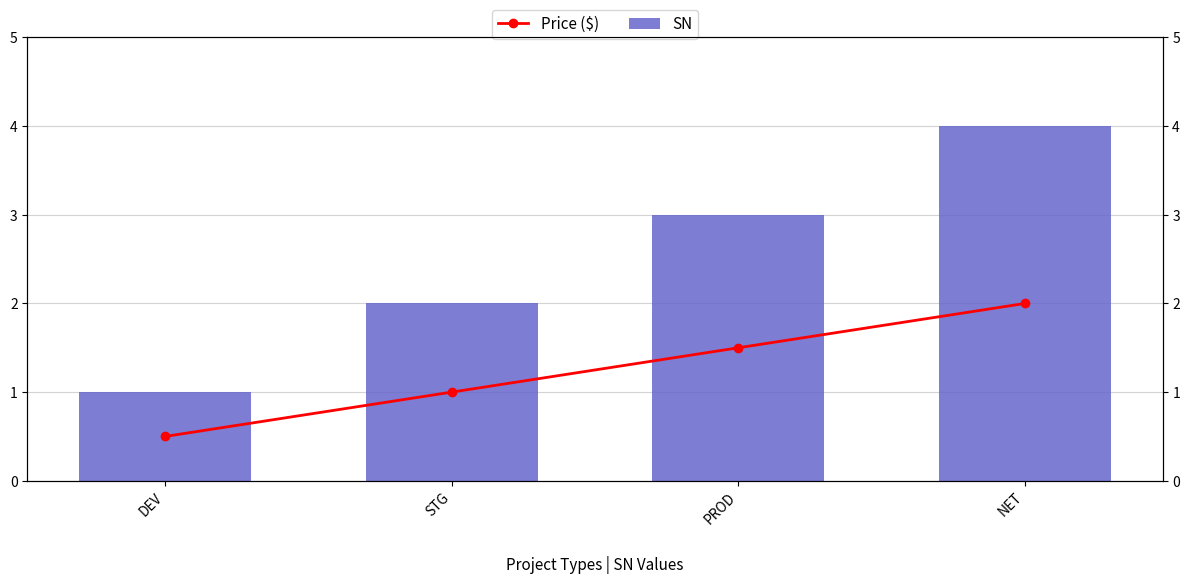

Which series changed the most between DEV and PROD?

SN